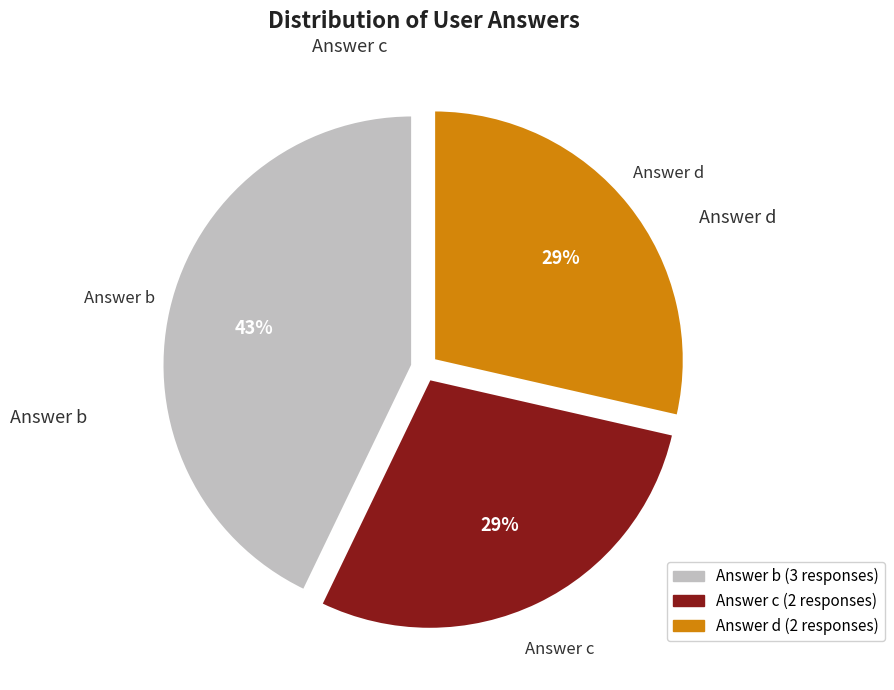

To the nearest percent, what is the difference between the largest and smallest slice percentages?

14%